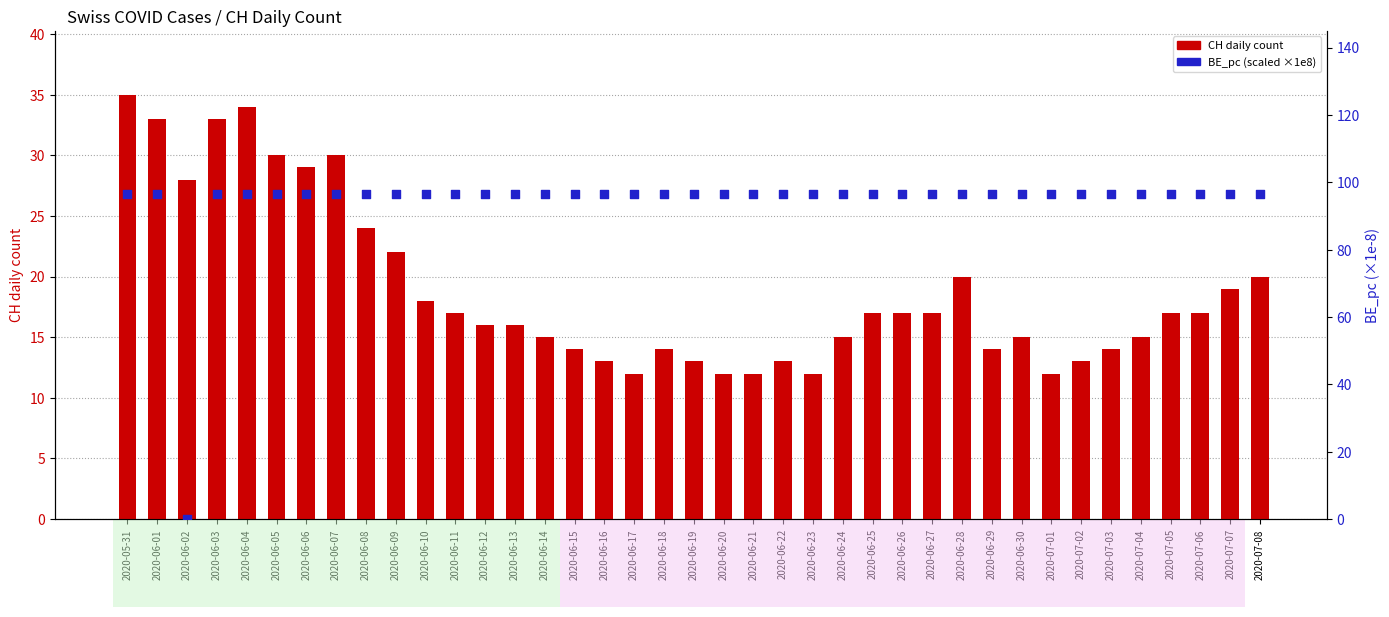

At which category is the sum across all series the highest?

2020-05-31